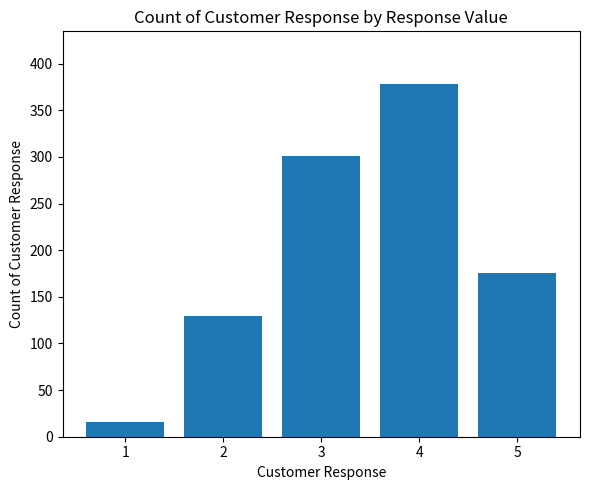

Which category has the lowest value across all series?

1